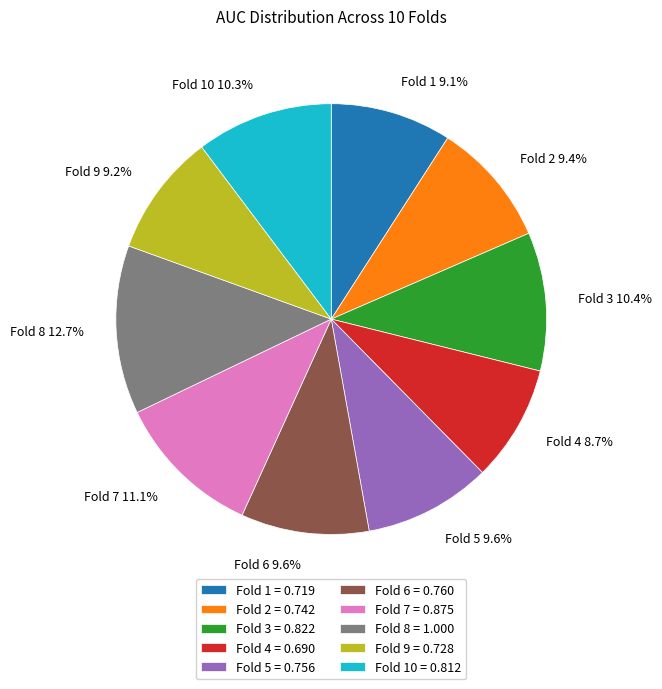

True or false: Fold 5 accounts for 1% of the total.

False